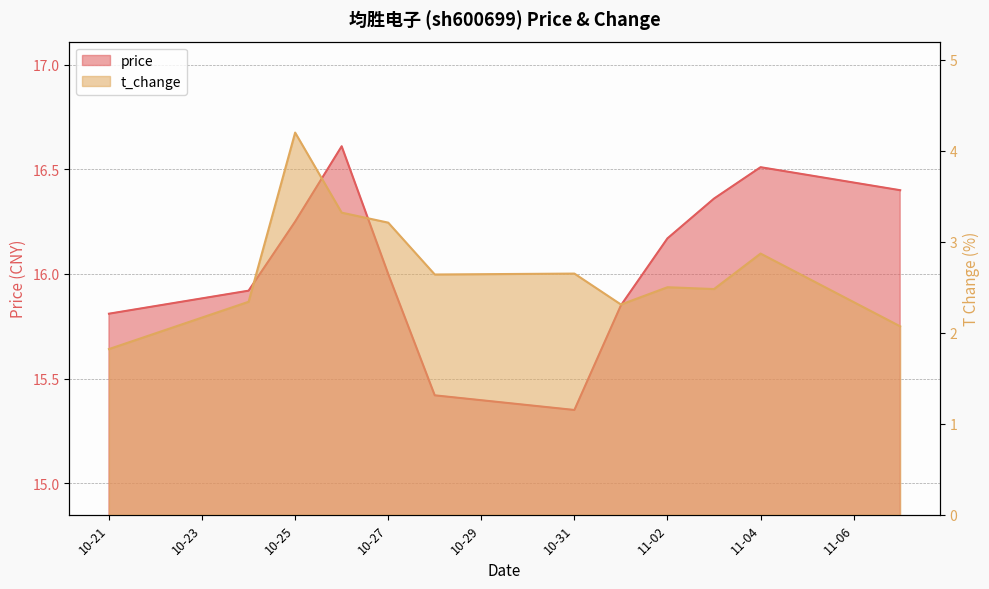

At how many categories does at least one series exceed 16?

6